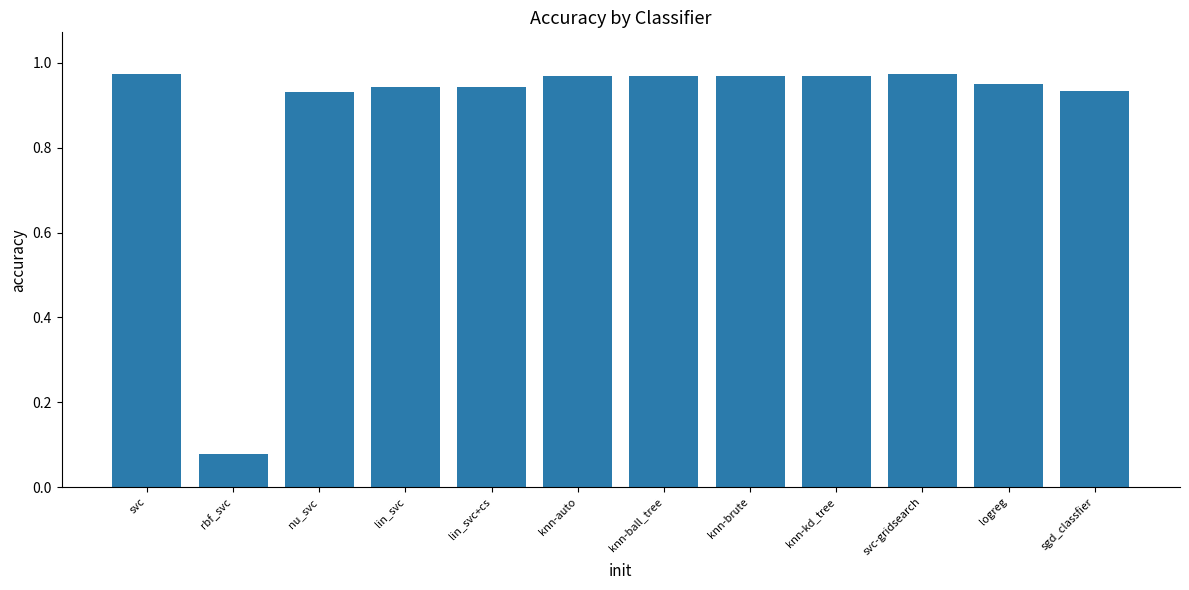

How many bars are there in total?

12